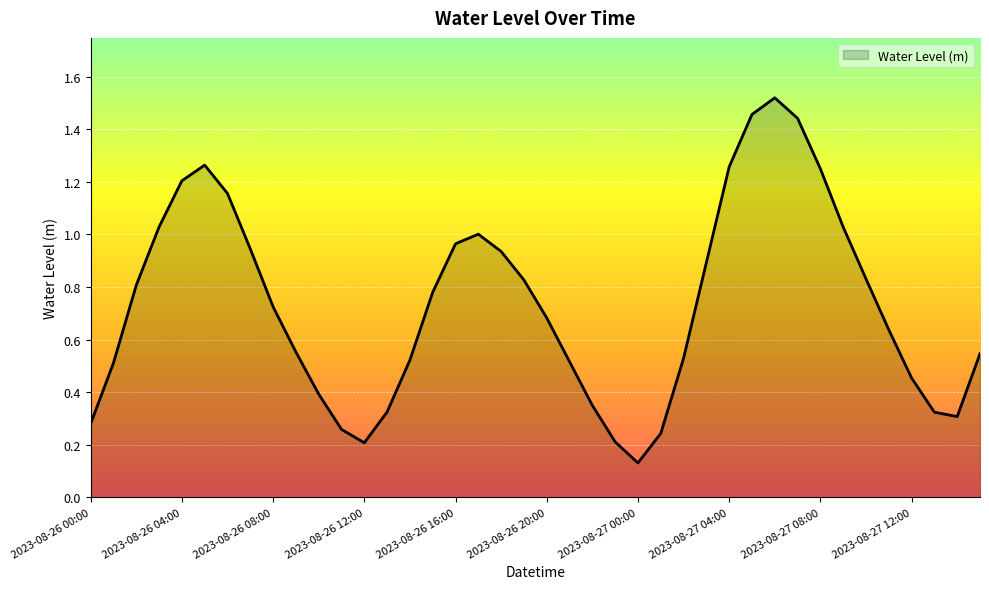

What is the value of the 37th point from the left?

0.5